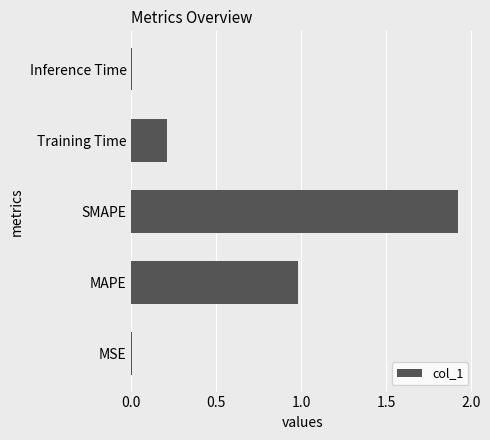

What is the average value?

0.6